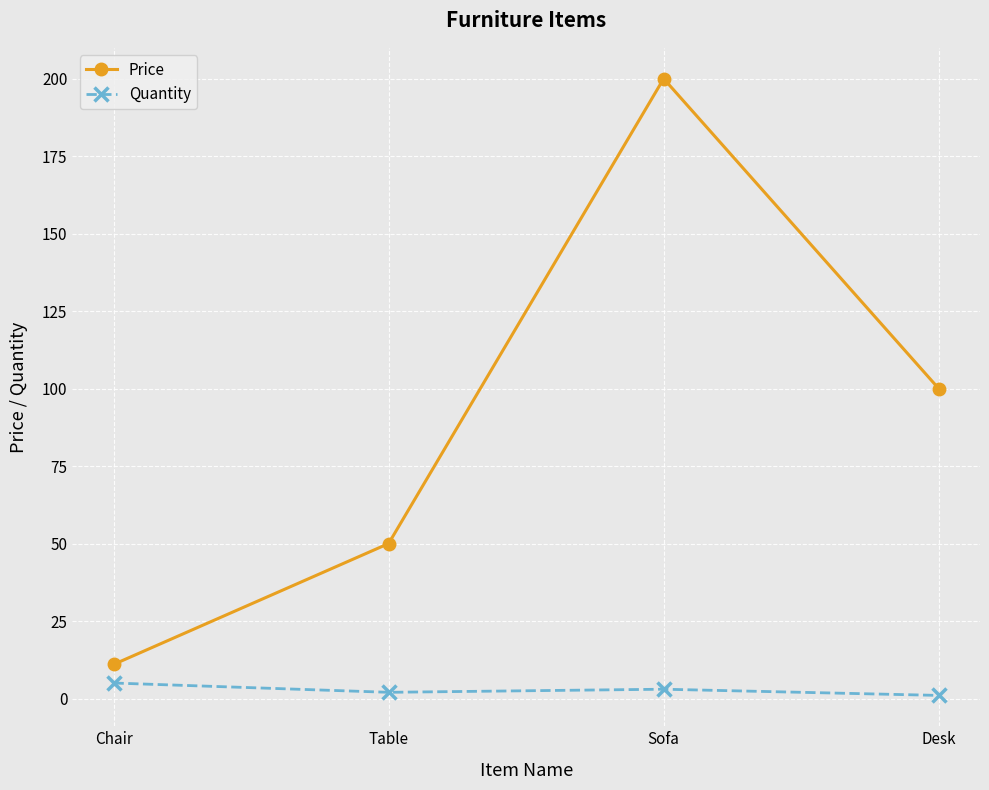

Reading right to left, list all the values displayed in this chart.

Price: 100.0	200.0	50.0	11.0
Quantity: 1.0	3.0	2.0	5.0